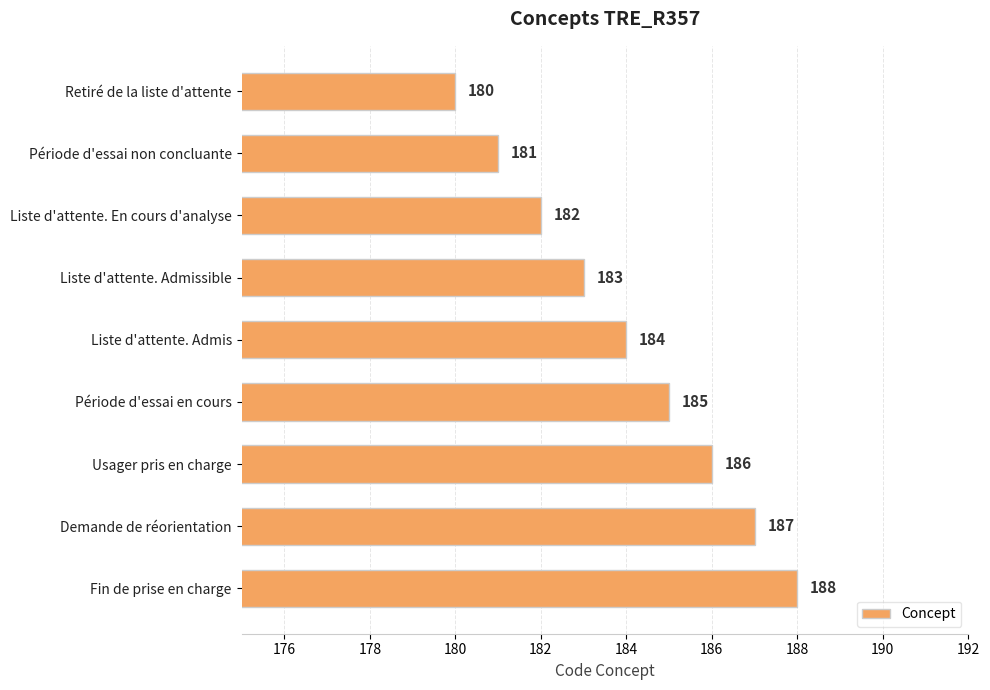

Reading bottom to top, what are all the values shown in this chart?

Fin de prise en charge=188	Demande de réorientation=187	Usager pris en charge=186	Période d'essai en cours=185	Liste d'attente. Admis=184	Liste d'attente. Admissible=183	Liste d'attente. En cours d'analyse=182	Période d'essai non concluante=181	Retiré de la liste d'attente=180